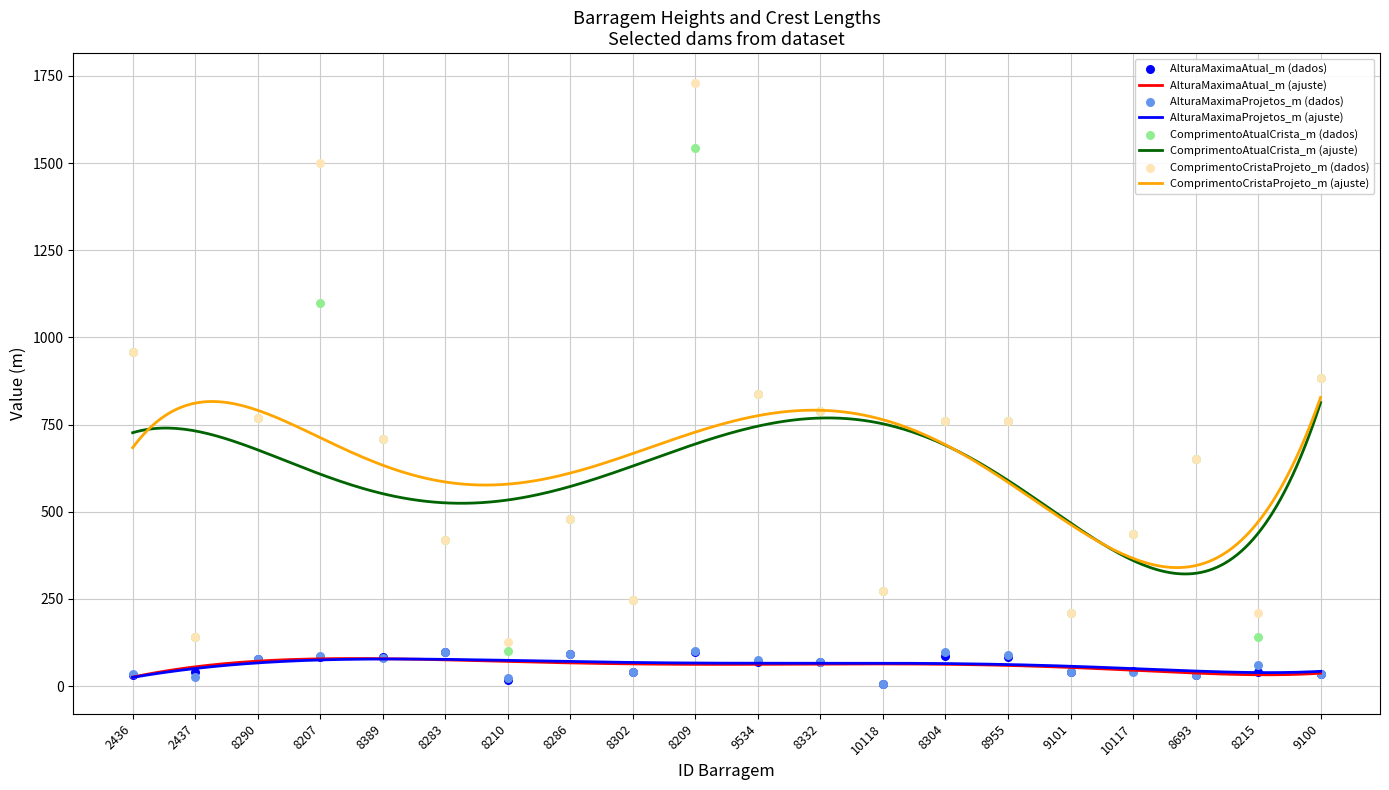

Which series contains the highest Y value?

ComprimentoCristaProjeto_m